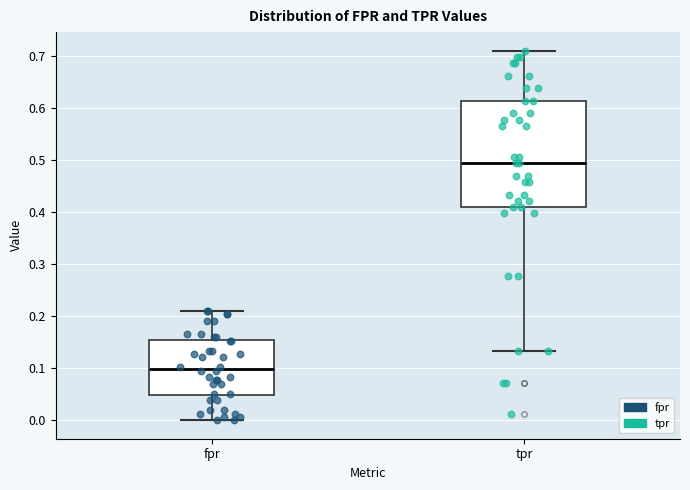

Reading left to right, transcribe this box plot: for each box, give where its median line is, the range the box spans, and where its two whiskers end, as read against the y-axis. The values are not printed on the chart, so give them approximately, as read against the axis.

fpr: median 0.10, box 0.05 to 0.15, whiskers 0.00 to 0.21
tpr: median 0.49, box 0.41 to 0.61, whiskers 0.13 to 0.71